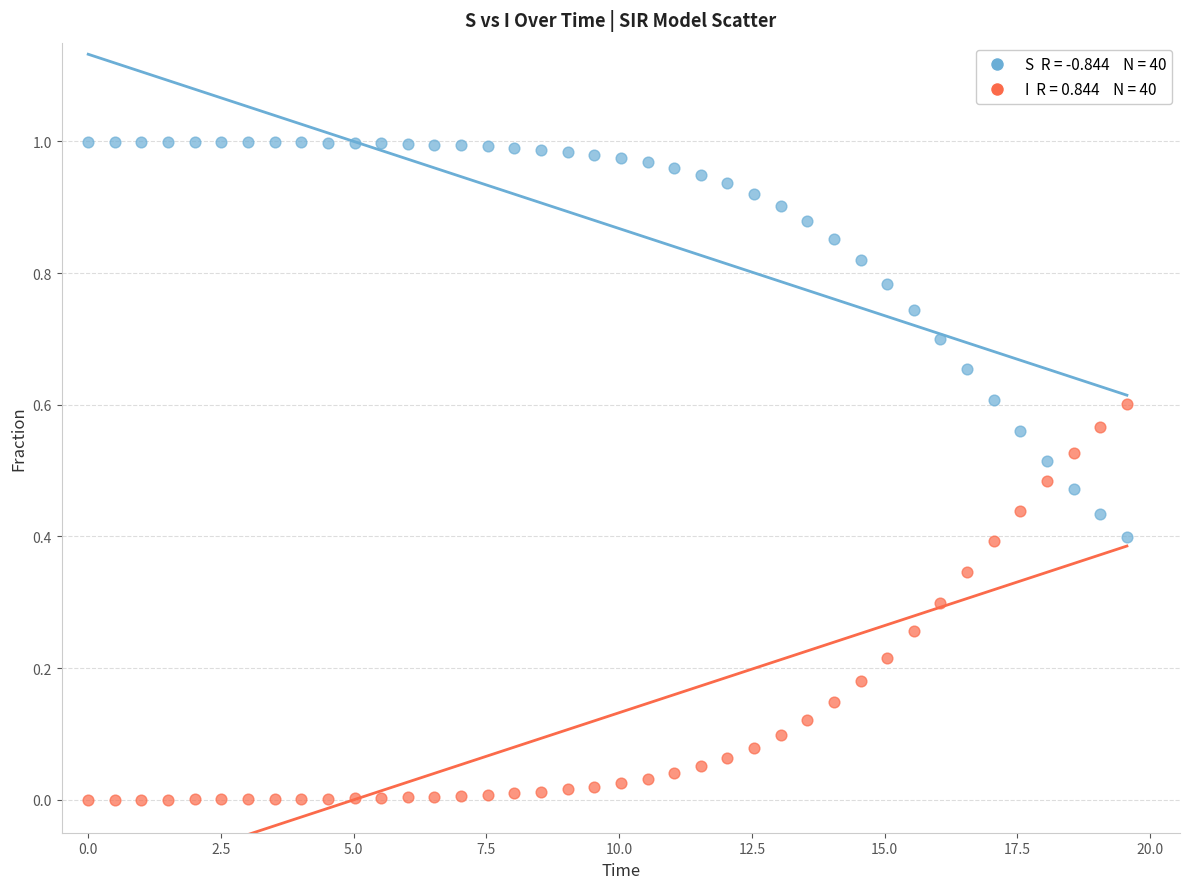

Across all data points, what is the range of X values (max minus min)?

19.6